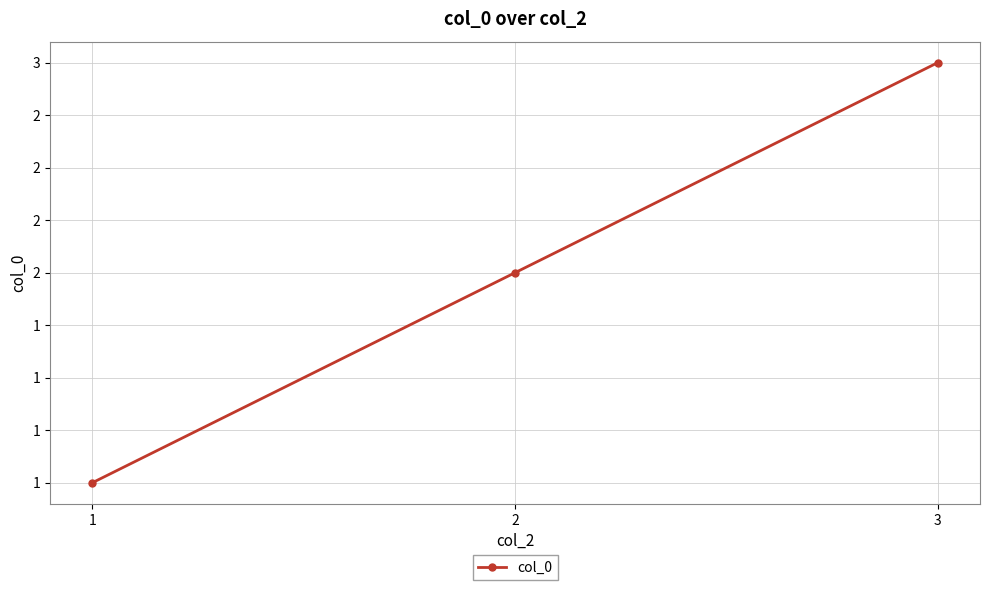

The chart shows a value of 0 at 2. True or false?

False